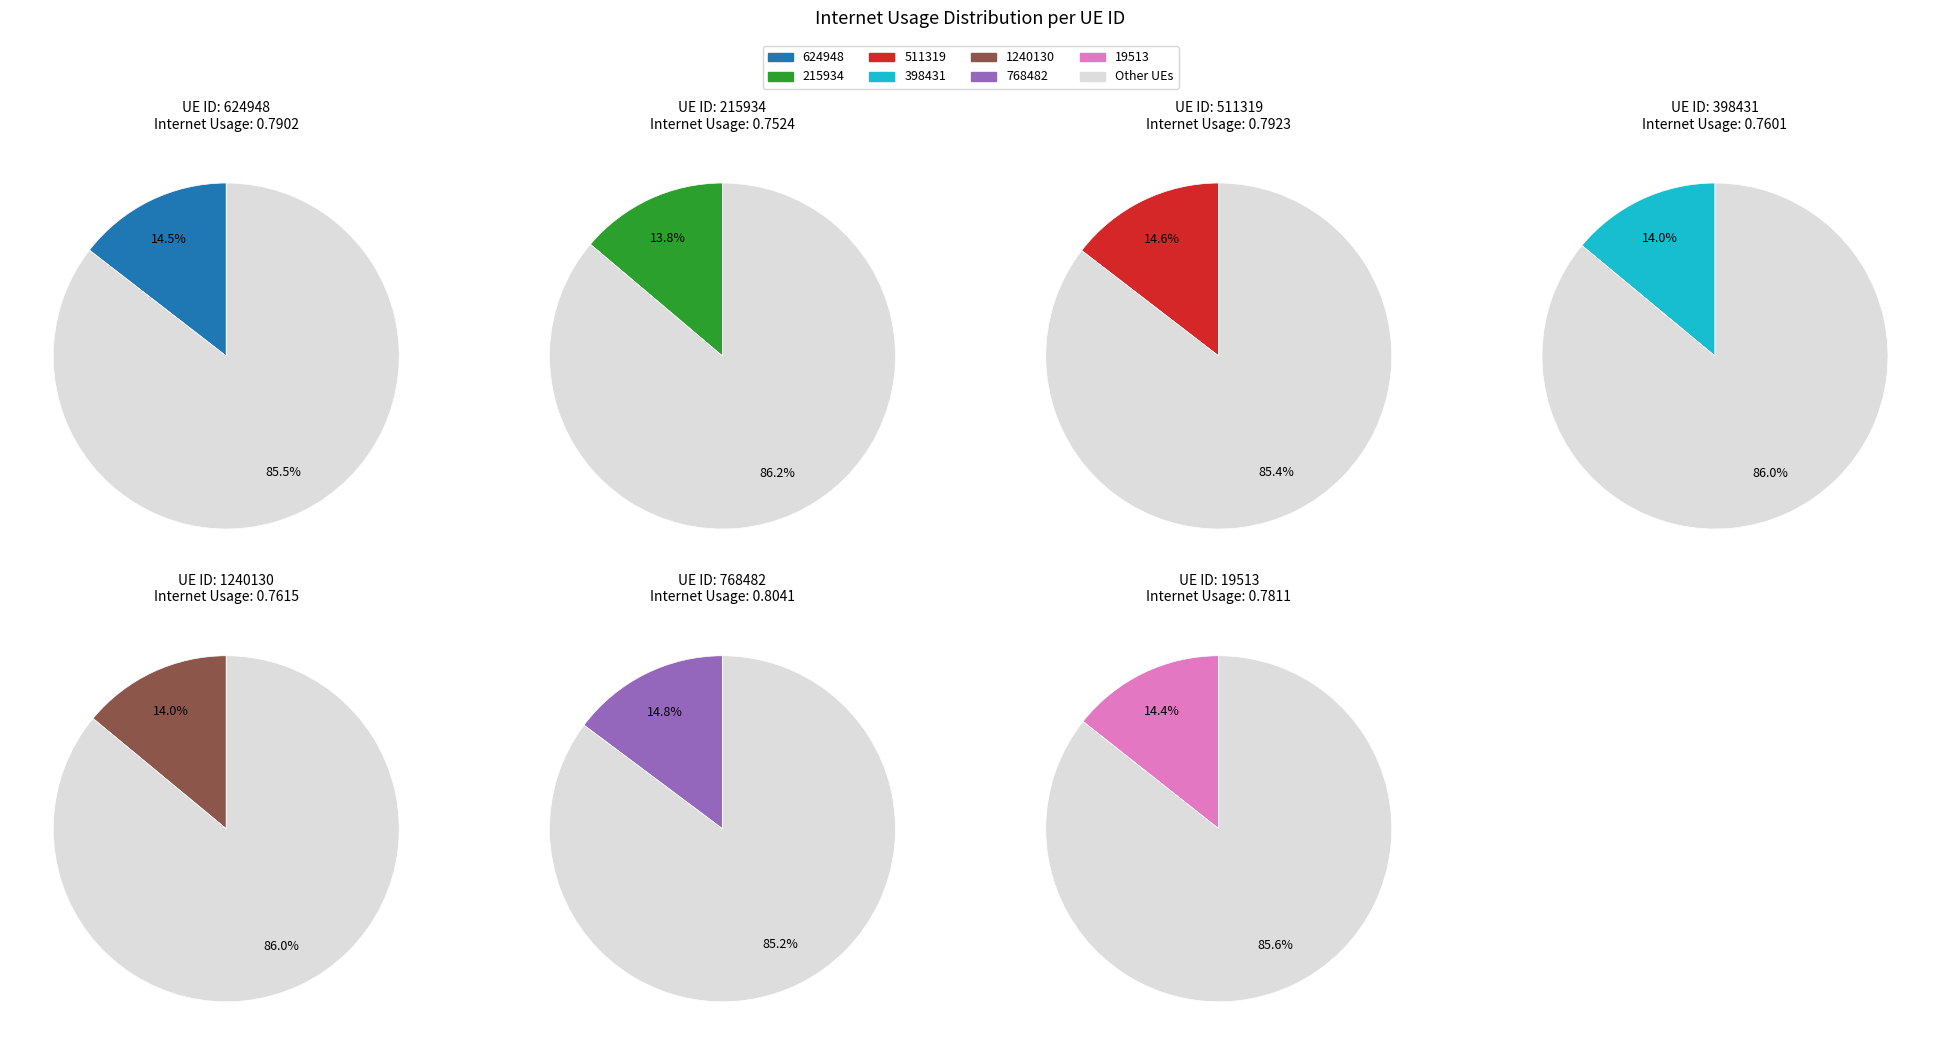

Is it true that 215934 is 14% of the pie?

True